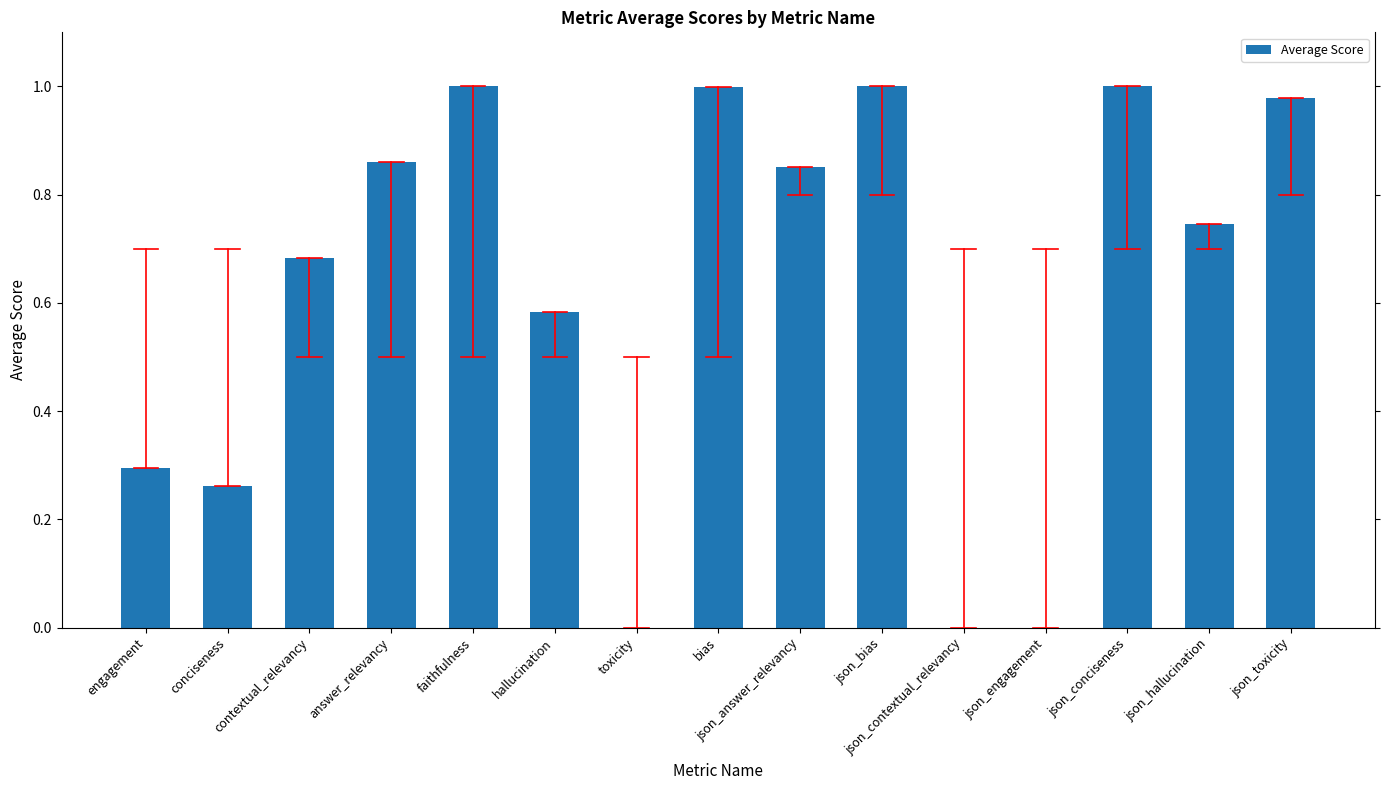

Is it true that the value at engagement is 0.2?

False